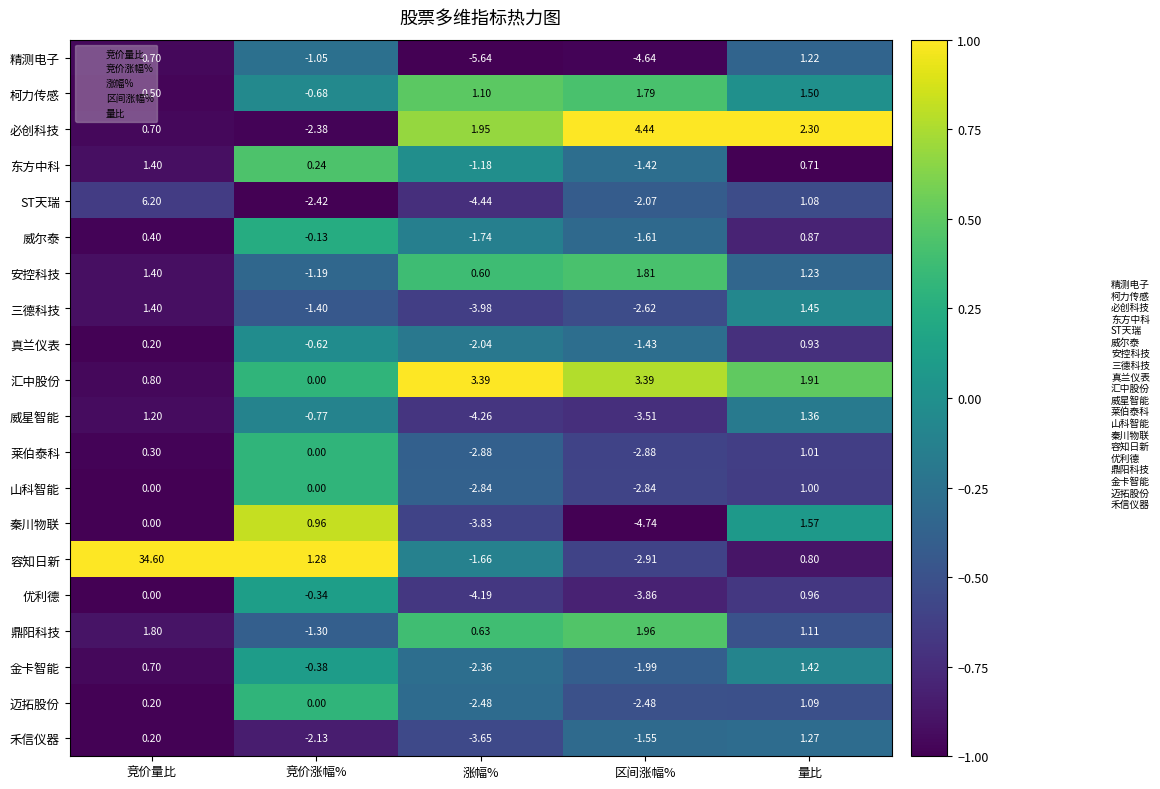

Between 涨幅% and 区间涨幅%, which series saw the biggest shift?

必创科技